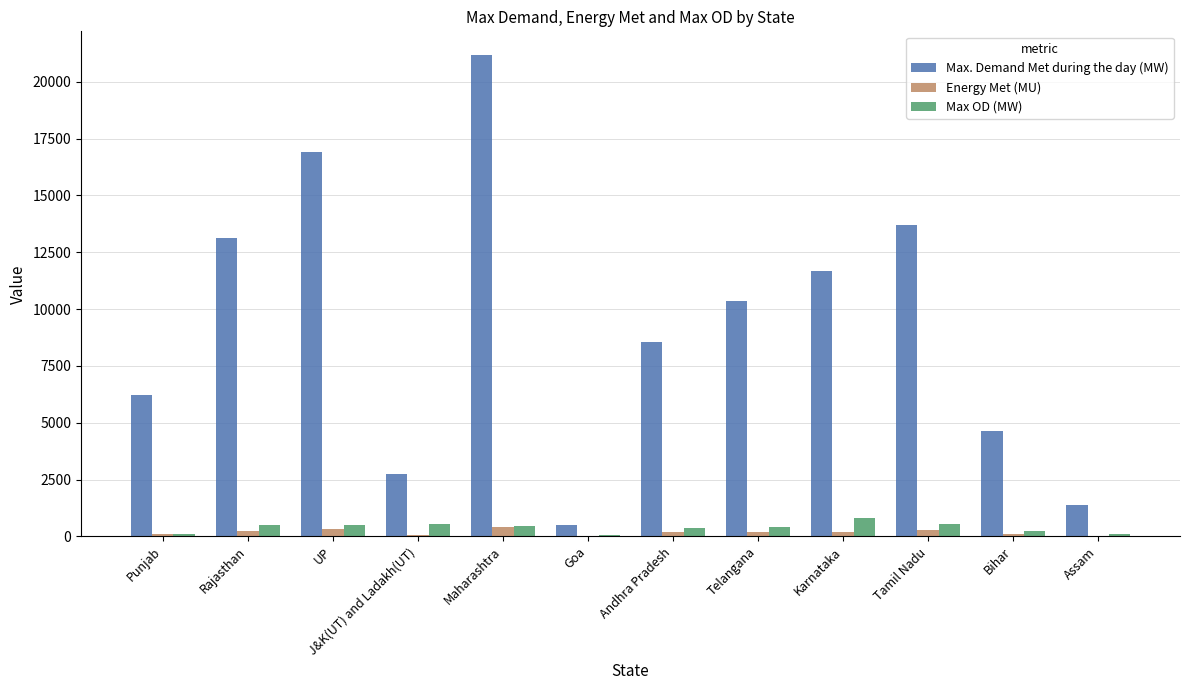

What is the total value across all series at Assam?

1471.4